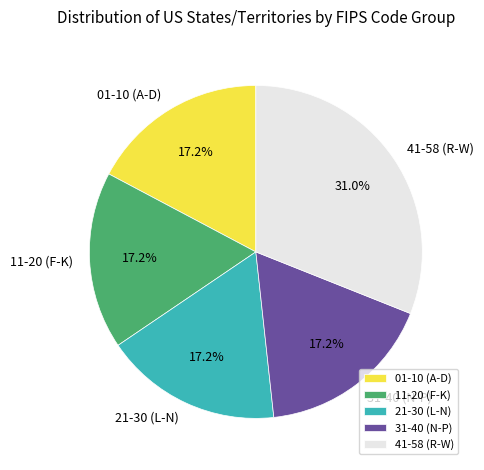

Approximately how many times larger is the value at 11-20 (F-K) compared to 21-30 (L-N)?

1.0